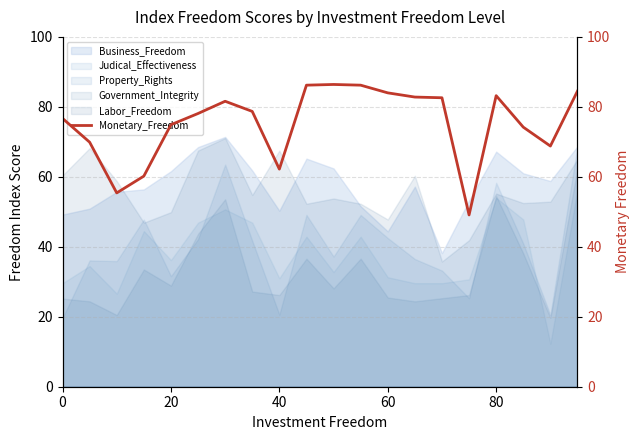

What is the lowest value of the Business_Freedom series?

38.2